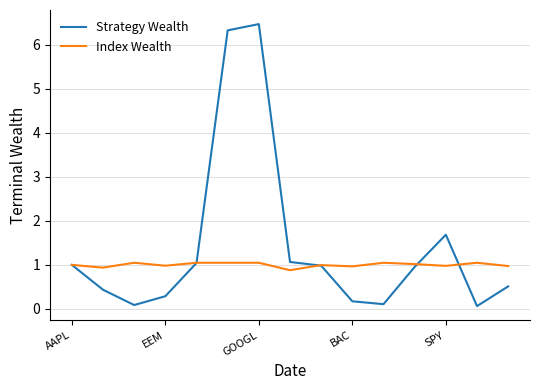

Does the chart have visible grid lines?

Yes